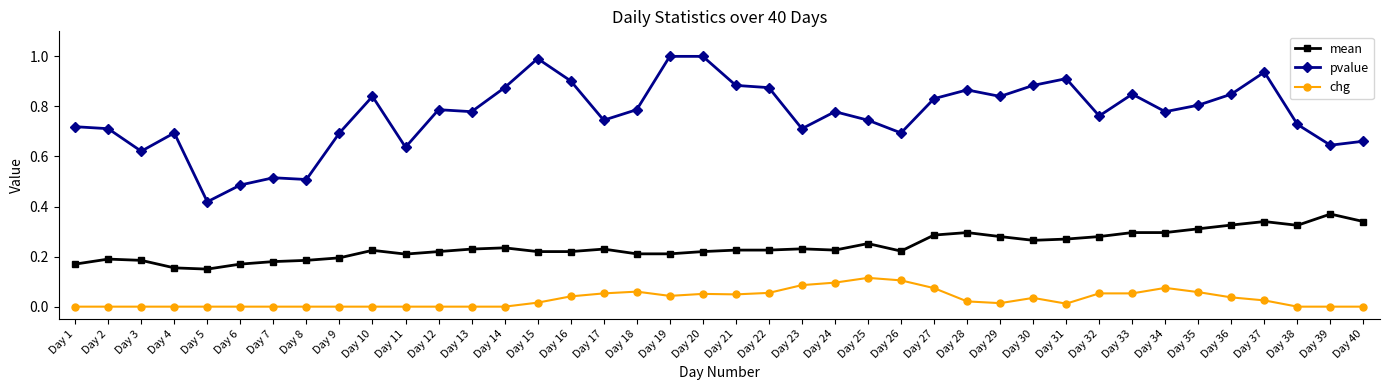

Is this an area chart (filled region under the line)?

No